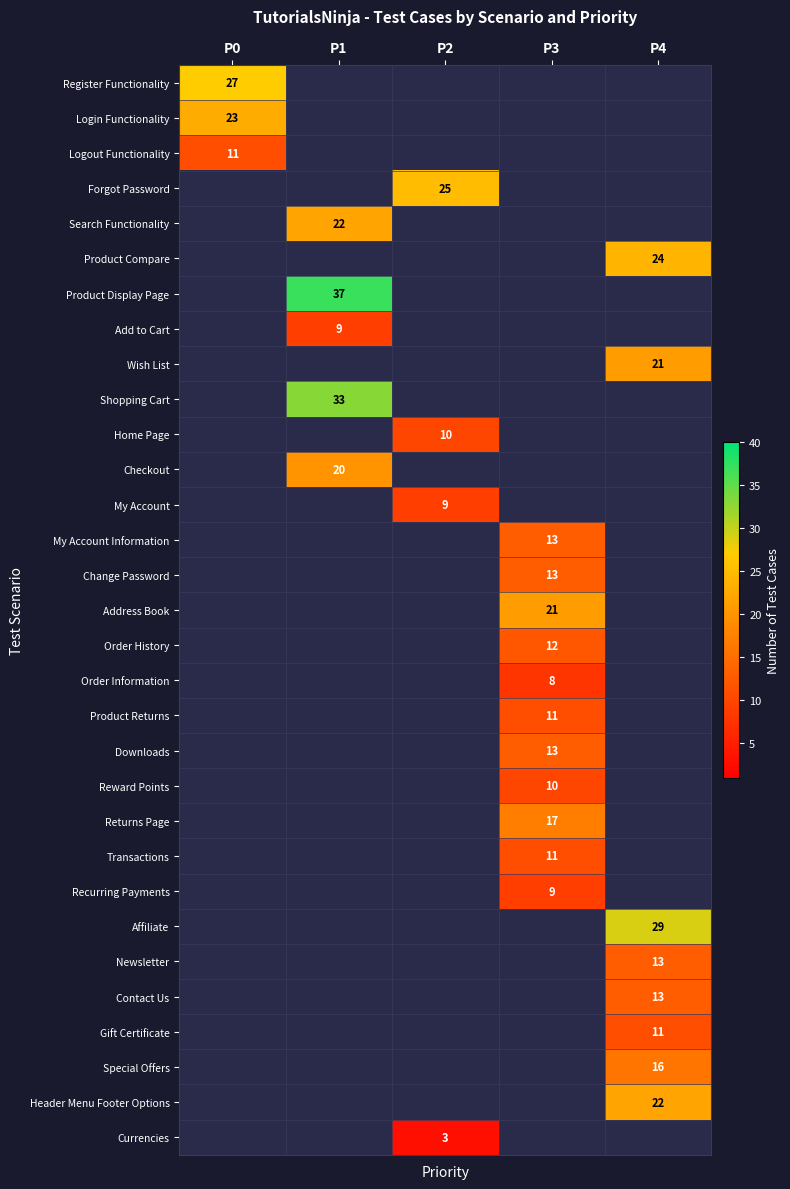

The value of Search Functionality at P1 is 33. True or false?

False